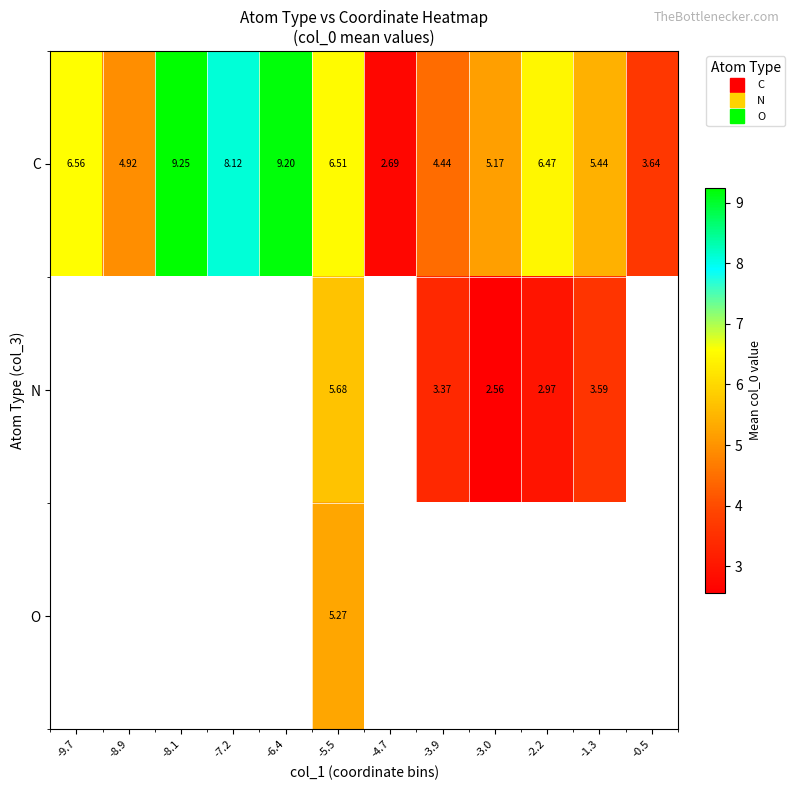

At how many categories does at least one series exceed 7?

3